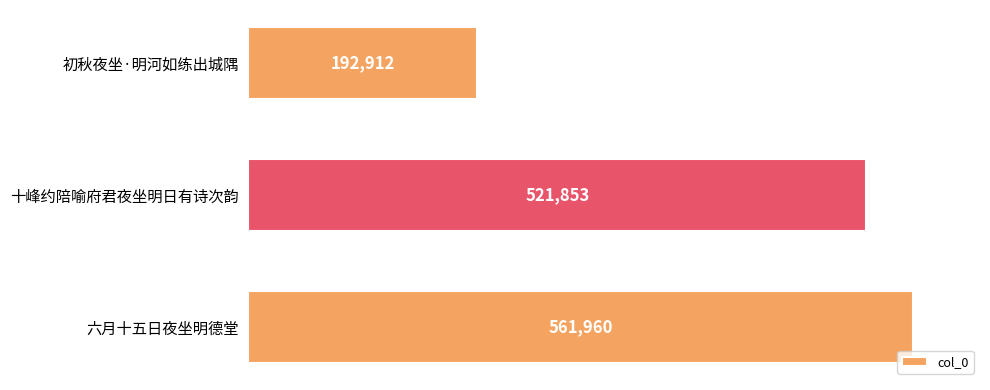

Reading top to bottom, transcribe all the data shown in this chart.

192912	521853	561960